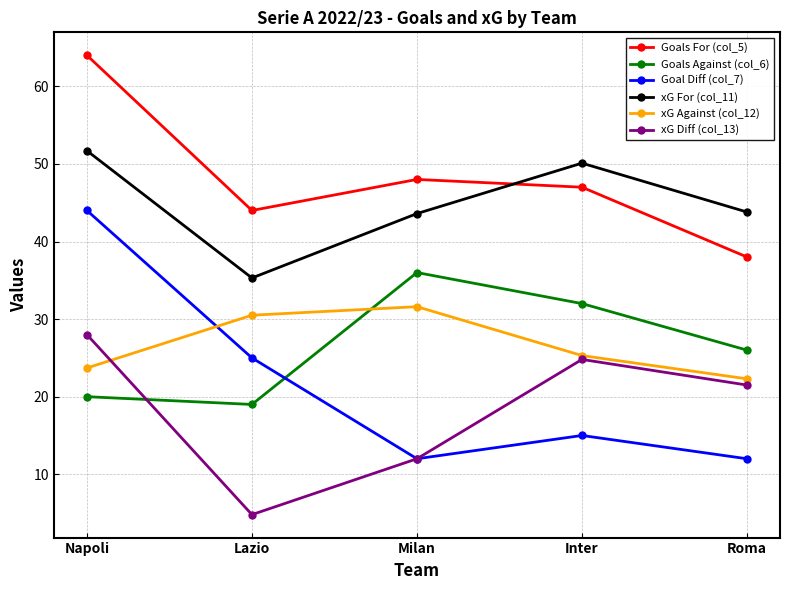

What is the sum of the xG Against (col_12) values at Inter and Roma?

47.6